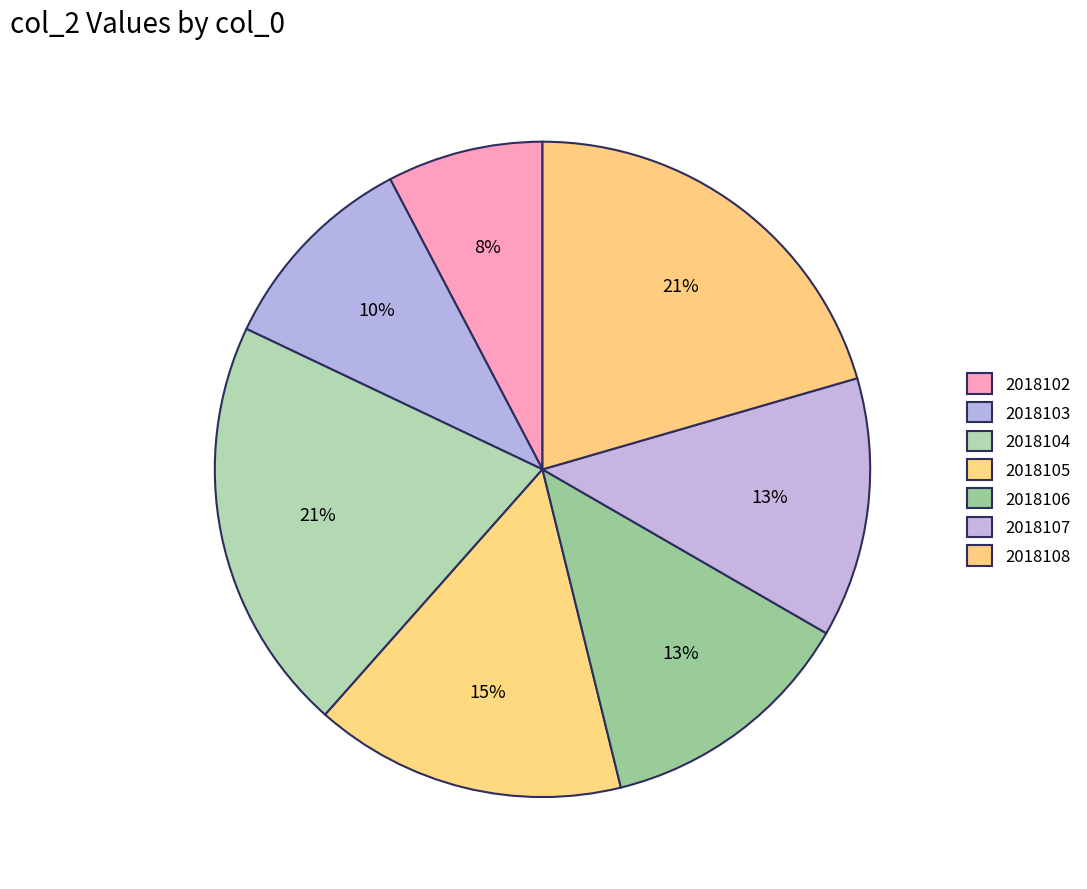

How many slices are in this pie chart?

7